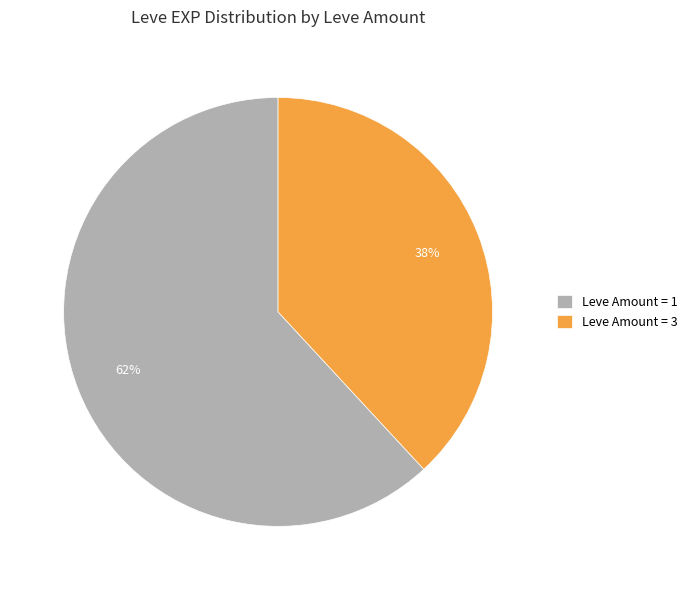

The Leve Amount = 1 slice represents 68% of the pie. True or false?

False